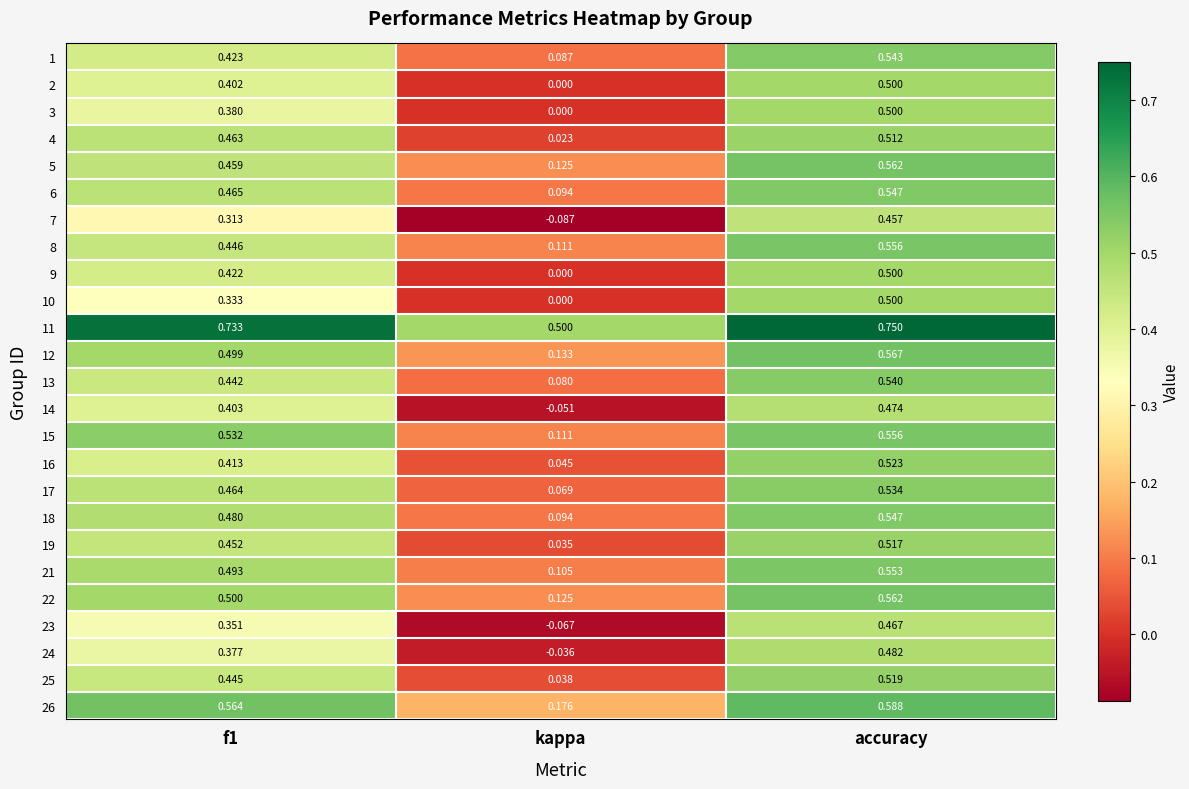

What is the total value across all series at accuracy?

13.4